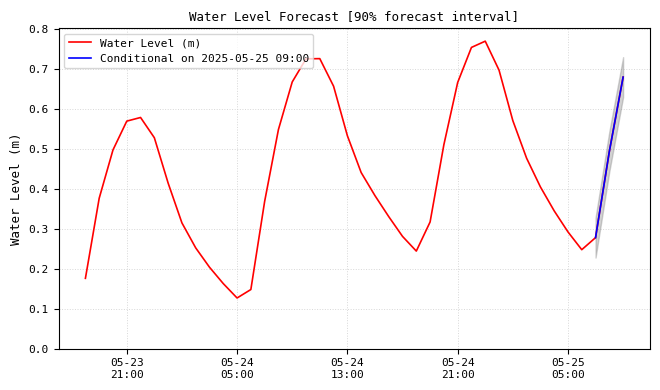

The chart shows a value of 0.6 at 05-23 21:00. True or false?

True